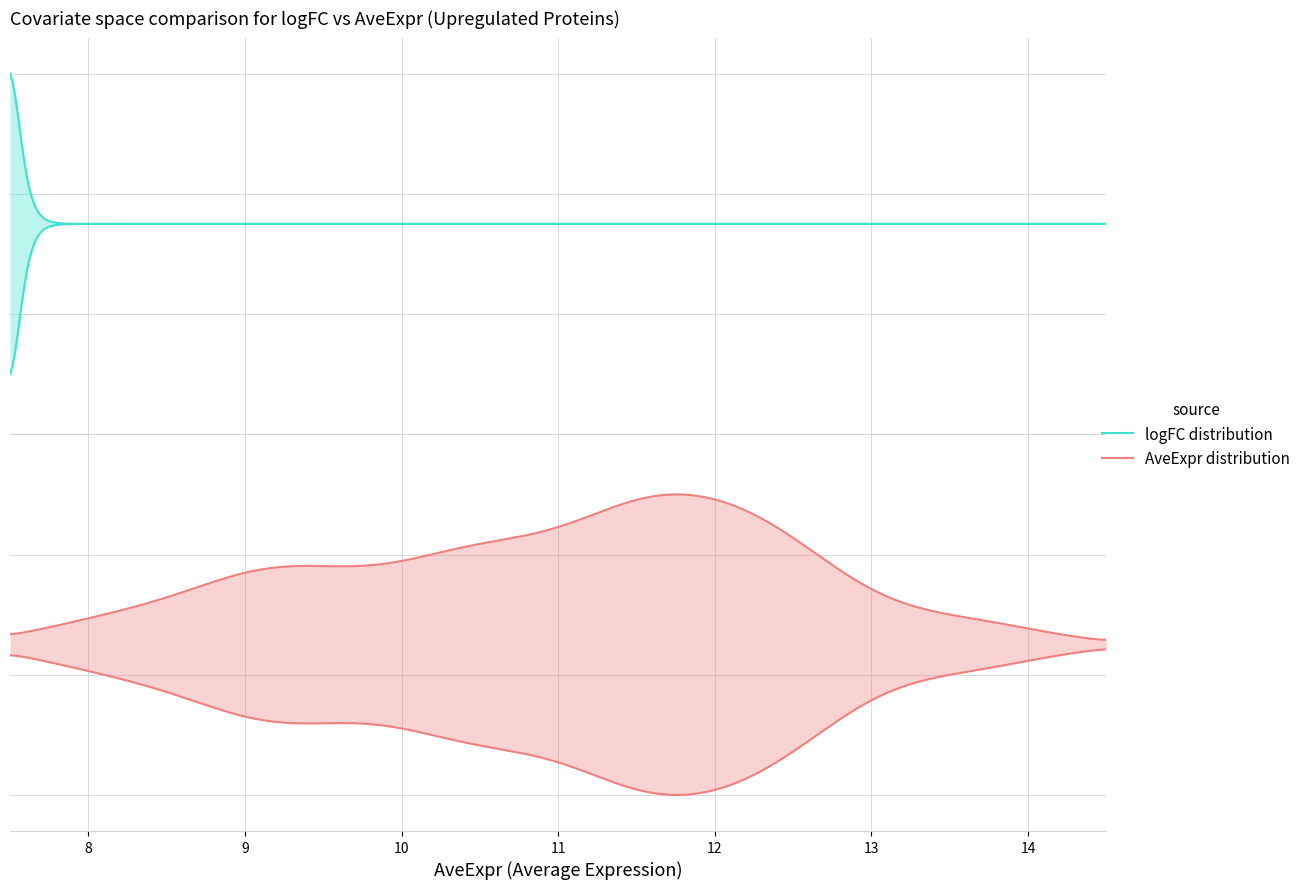

True or false: logFC and AveExpr cross at least once.

False